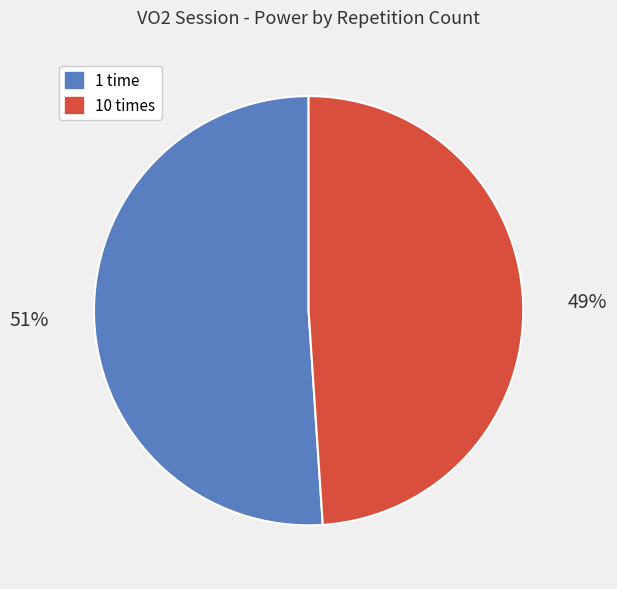

Approximately how many times larger is the value at 1 time compared to 10 times?

1.0